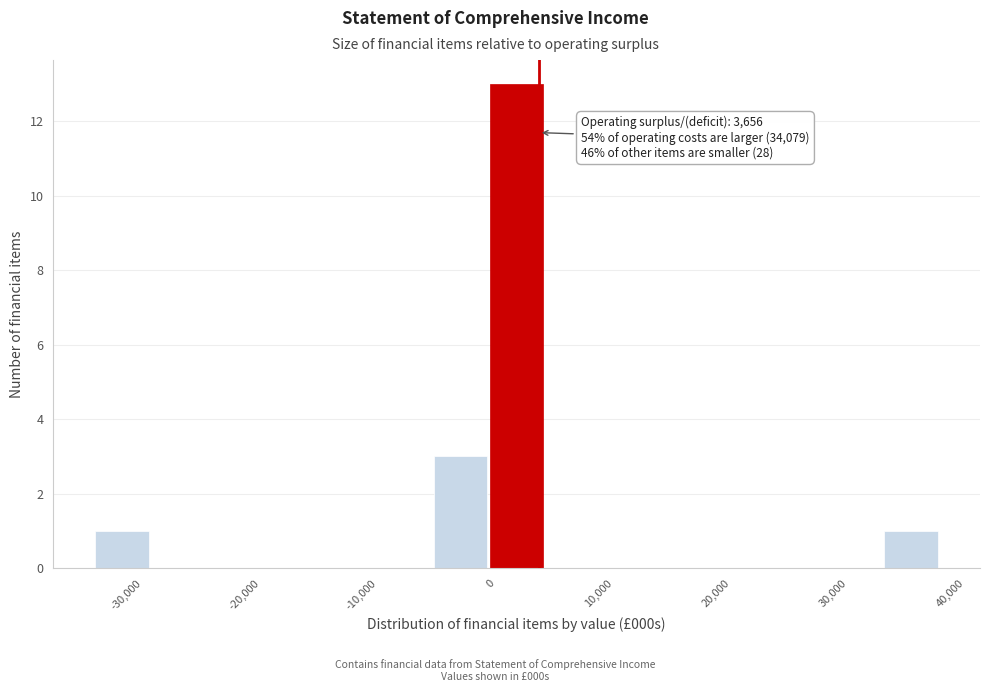

Over which range of the x-axis is the bar tallest?

-1000 to 4000